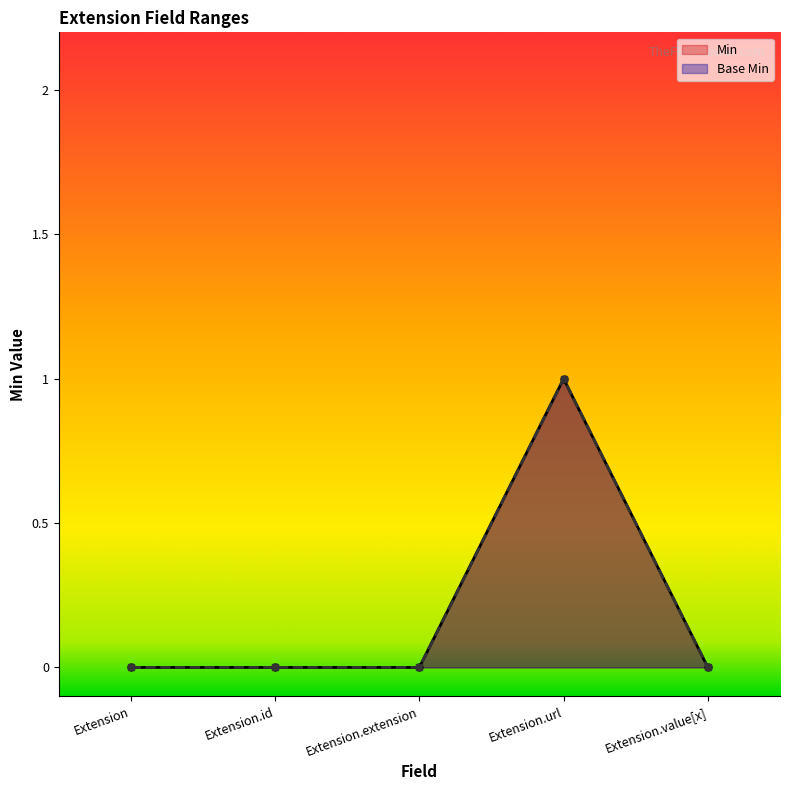

Is it true that Base Min equals 1 at Extension.url?

True